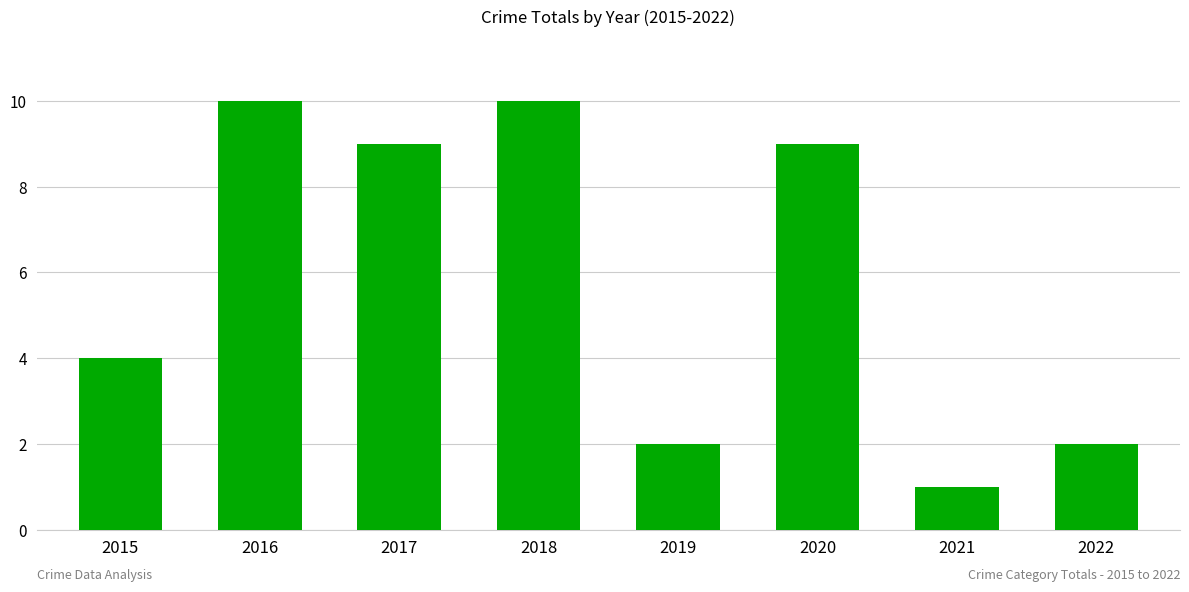

Count the values in the range 2 to 10.

7